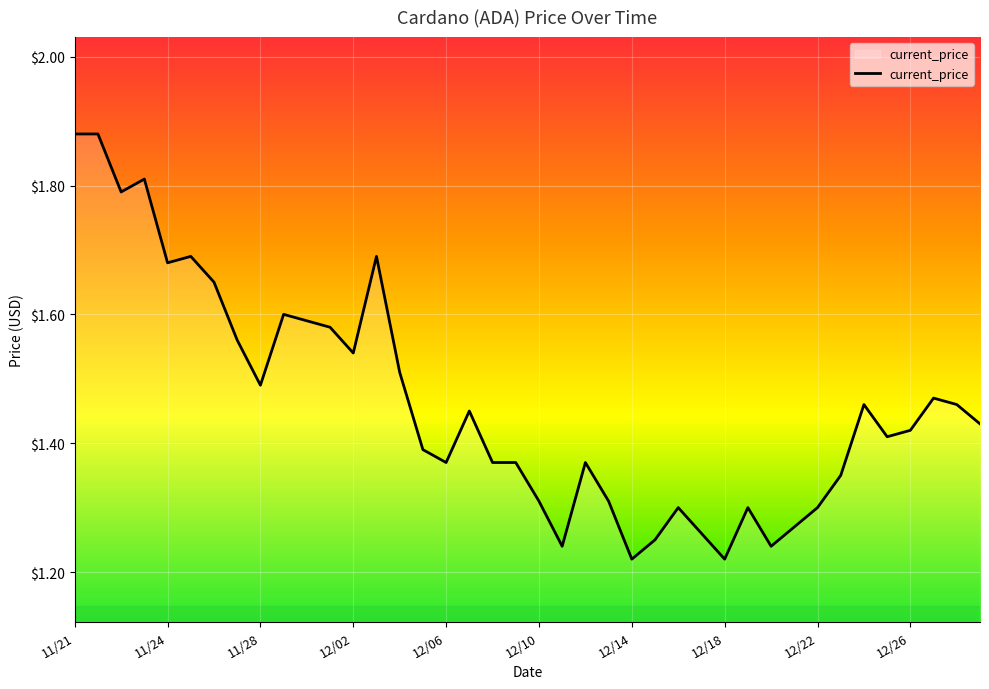

What is the difference between the maximum and minimum values?

0.7